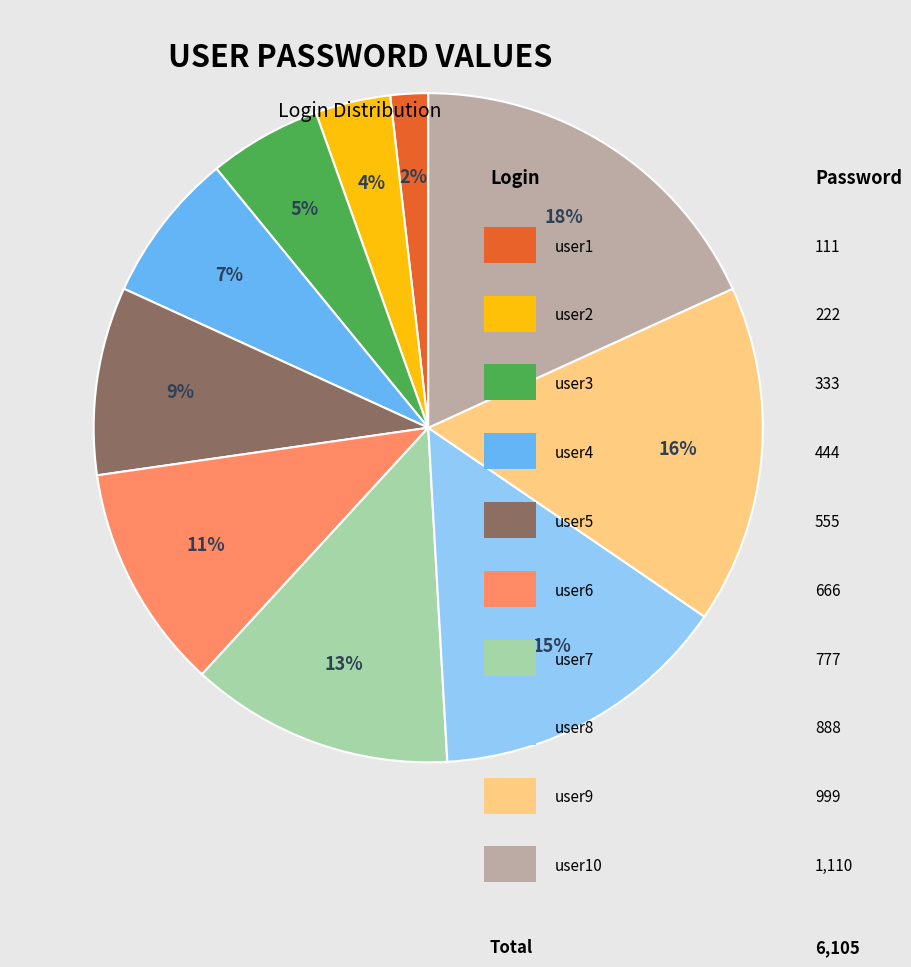

Count the number of slices in the pie.

10